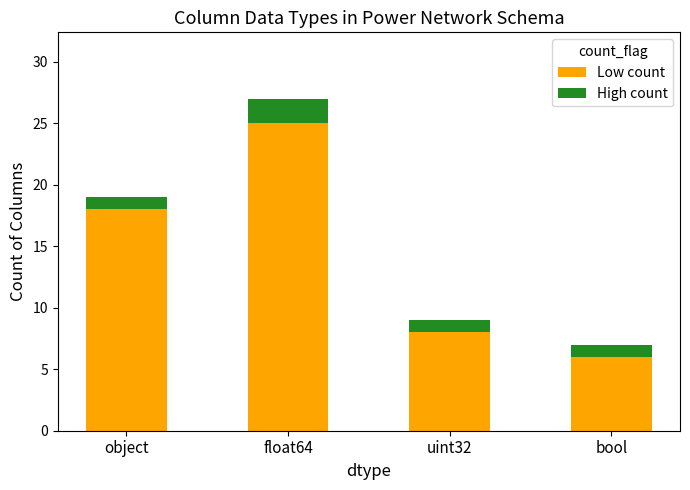

Reading left to right, transcribe the values for Low count.

object=18	float64=25	uint32=8	bool=6